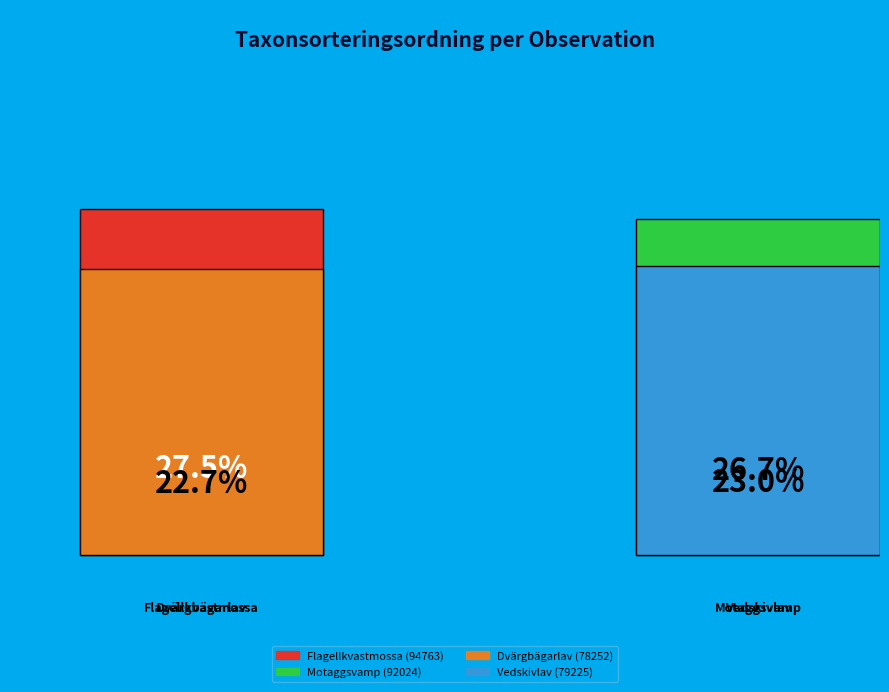

How many slices are in this pie chart?

4